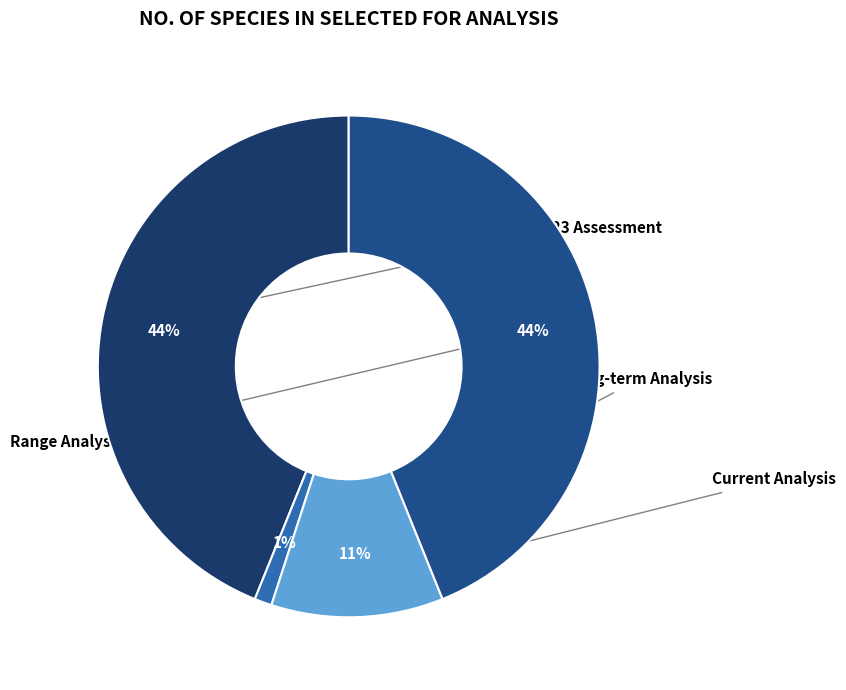

Count the number of slices in the pie.

4